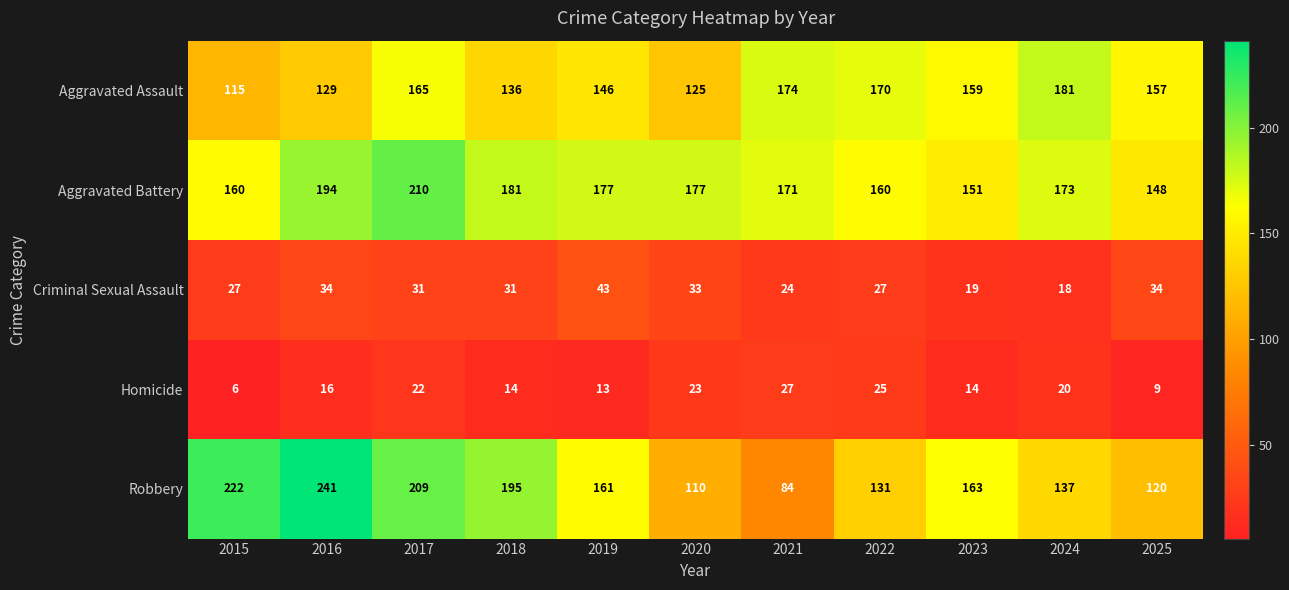

Which series has the largest total across all categories?

Aggravated Battery